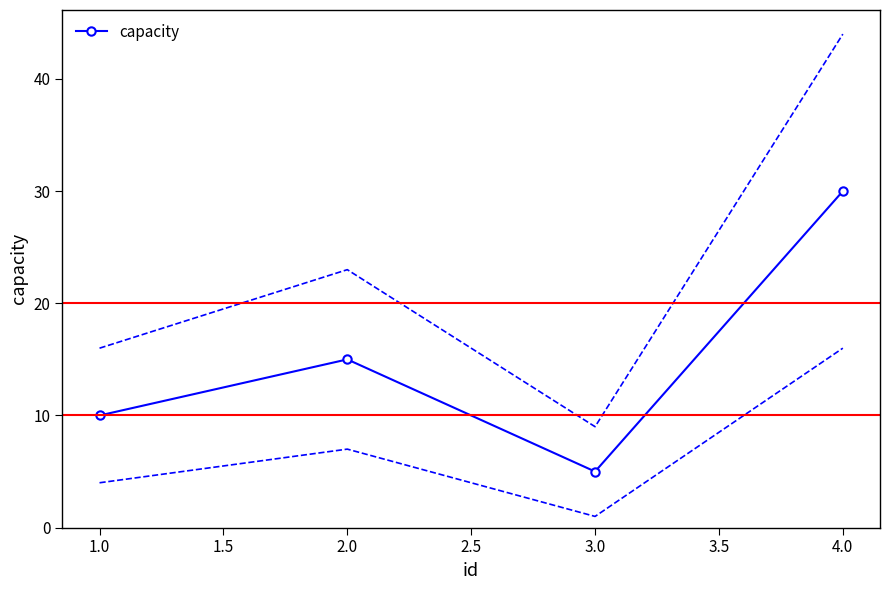

Which category has the highest value in the capacity series?

4.0